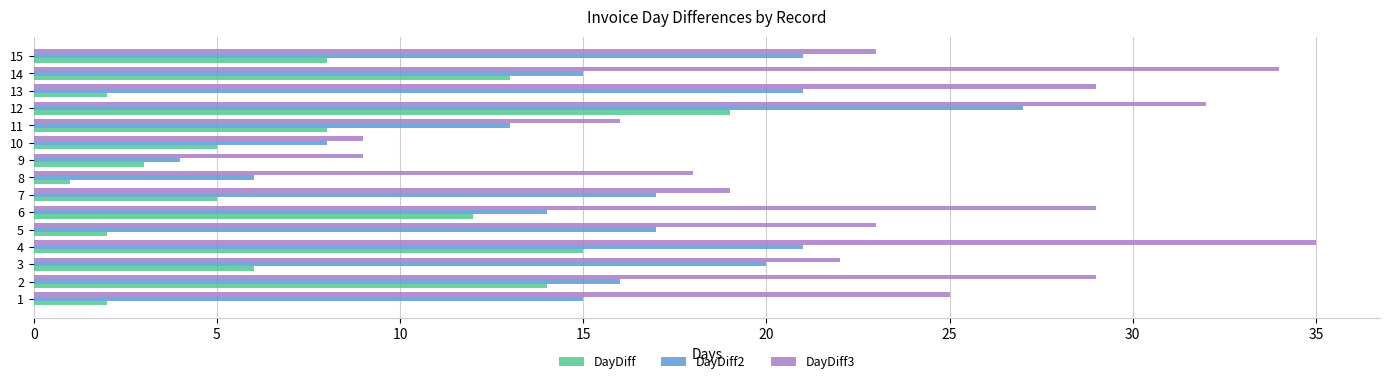

The DayDiff series shows 3 at 2. True or false?

False